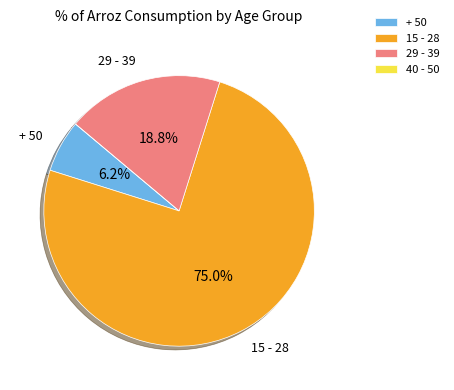

Is it true that + 50 is 6% of the pie?

True